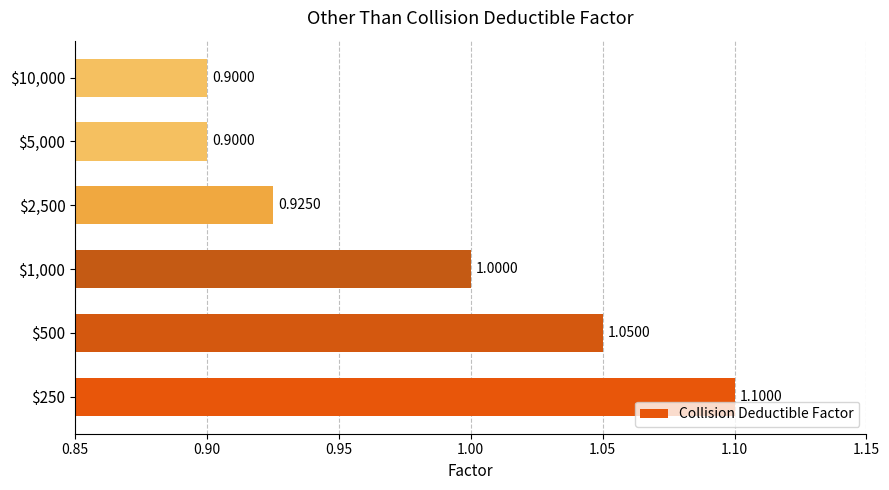

What is the sum of all values?

5.9